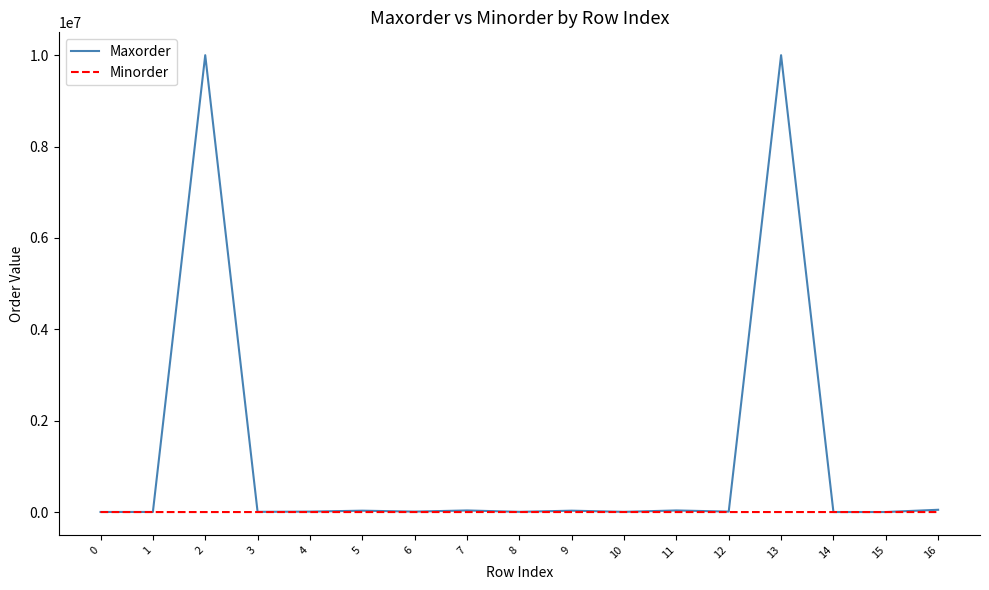

What is the total value across all series at 7?

35050